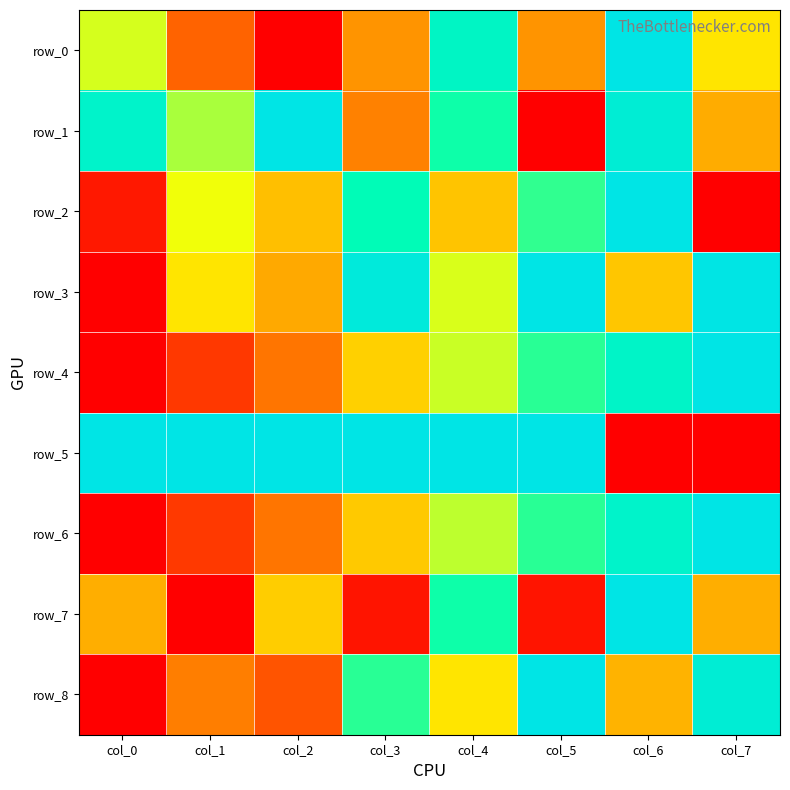

What is the highest value of the row_6 series?

1.0